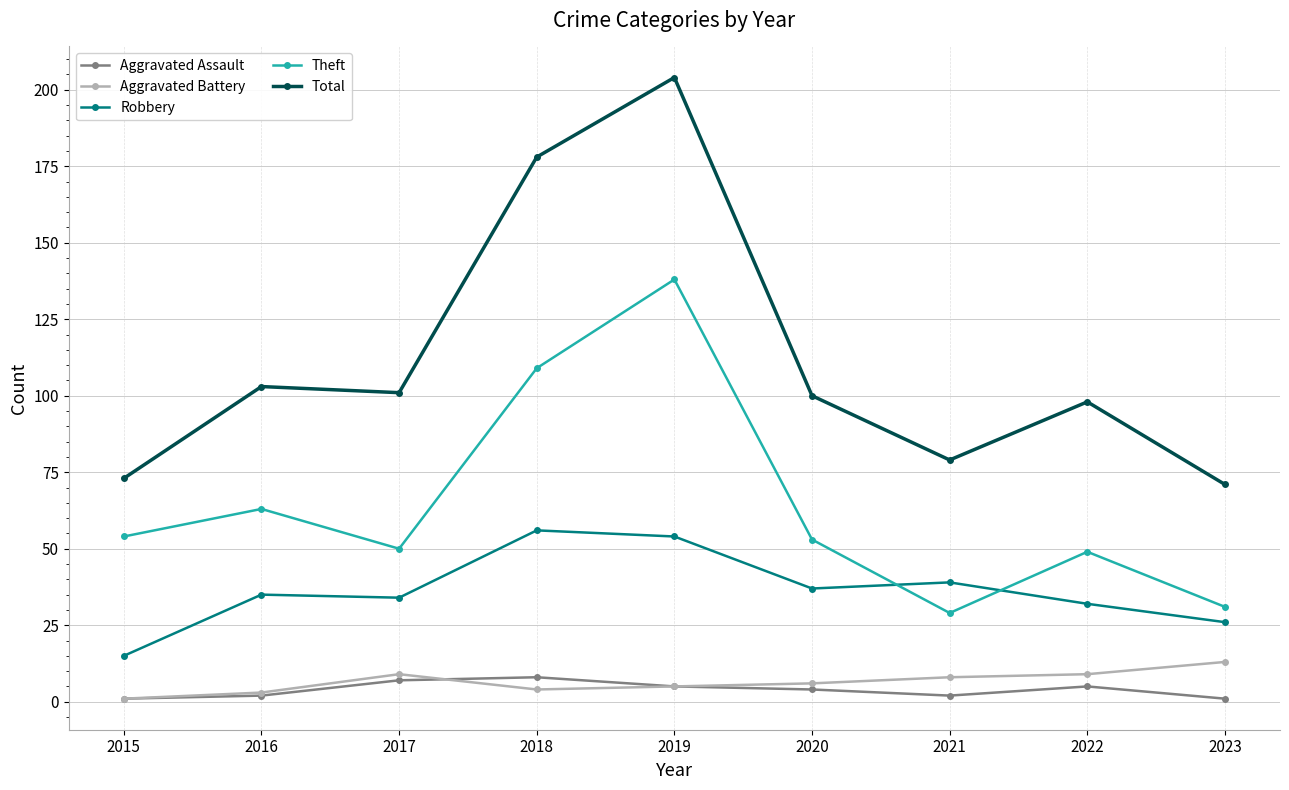

At how many categories does at least one series exceed 27?

9